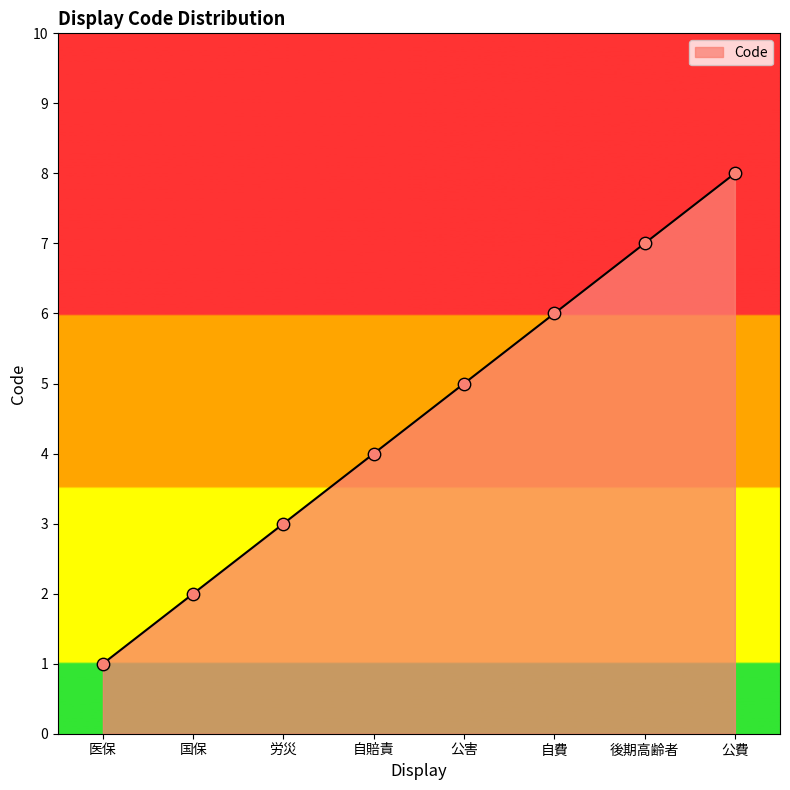

What is the change in value from 労災 to 公害?

+2